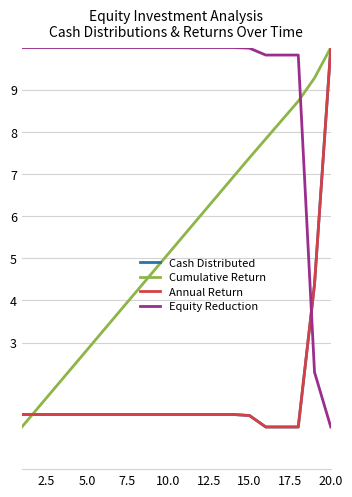

Is this an area chart (filled region under the line)?

No